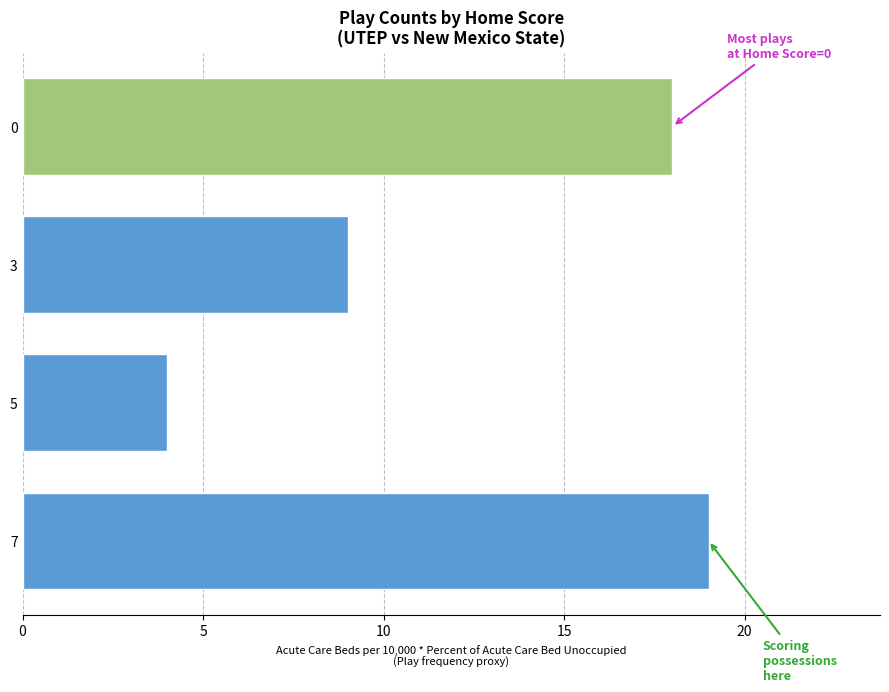

What is the difference between the maximum and minimum values?

15